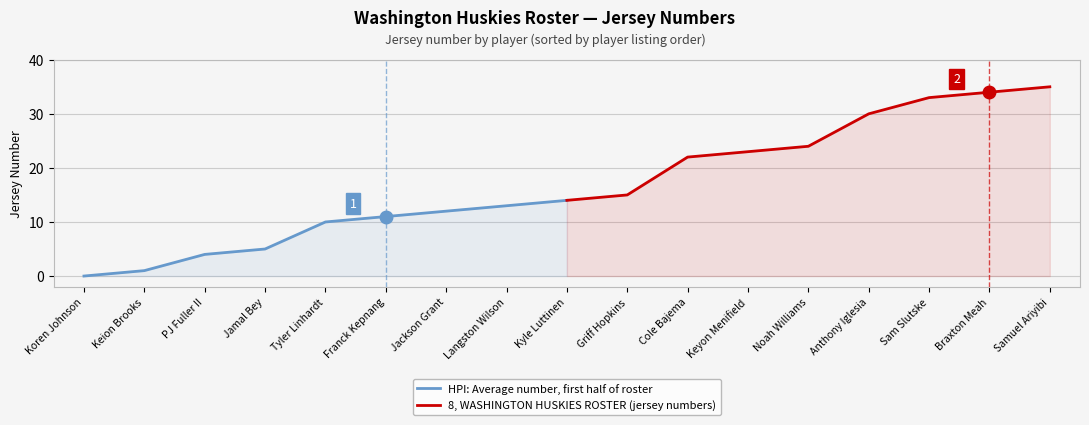

The value of 8, WASHINGTON HUSKIES ROSTER (jersey numbers) at Braxton Meah is 34. True or false?

True